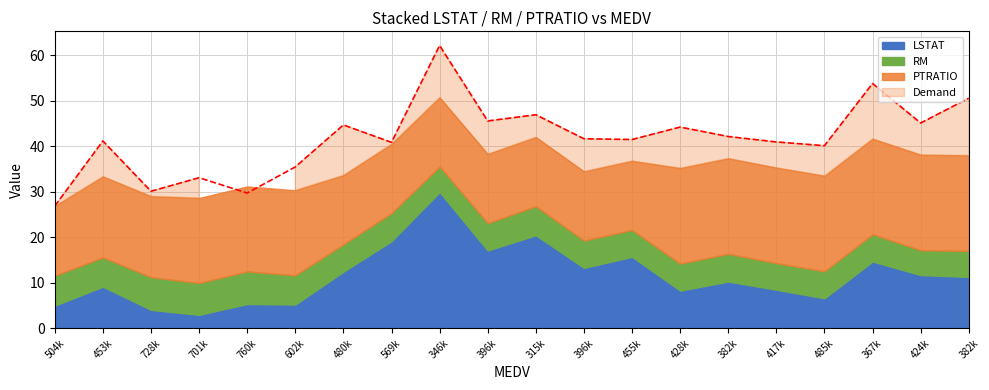

Between 455700 and 504000, which is larger?

455700